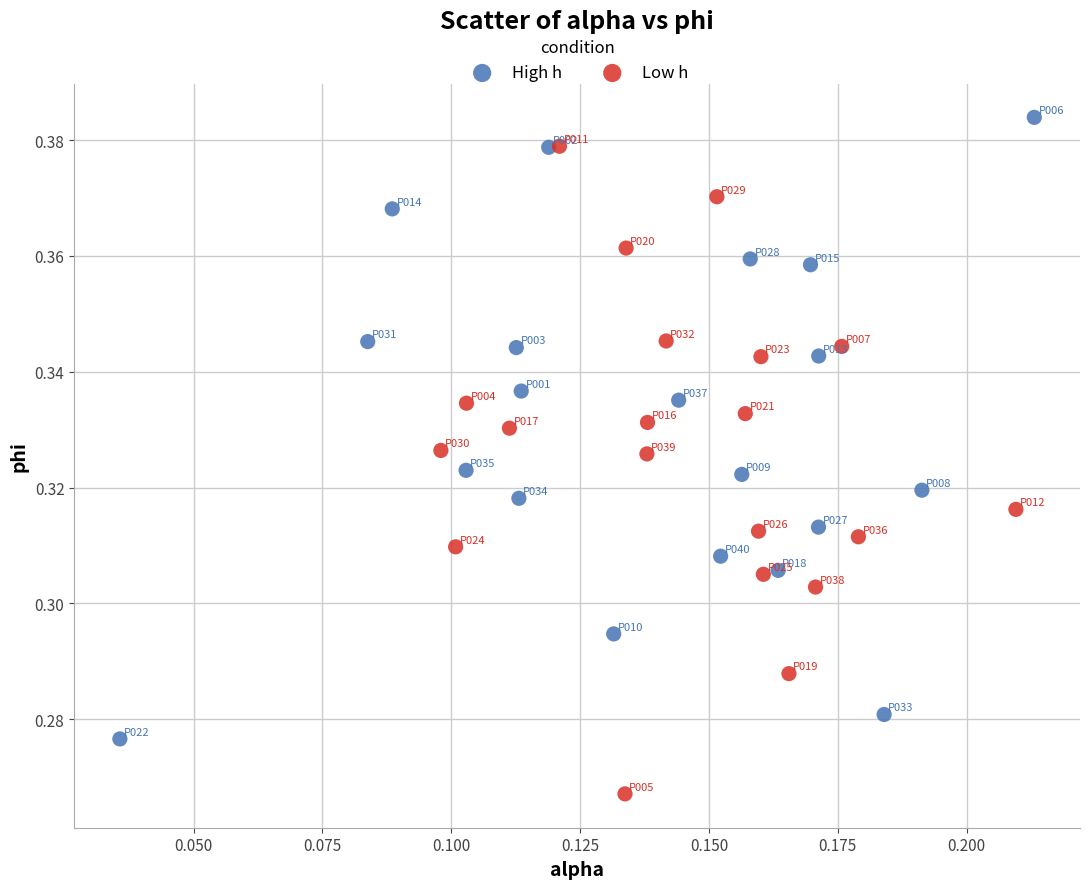

Which series reaches the minimum Y coordinate?

Low h